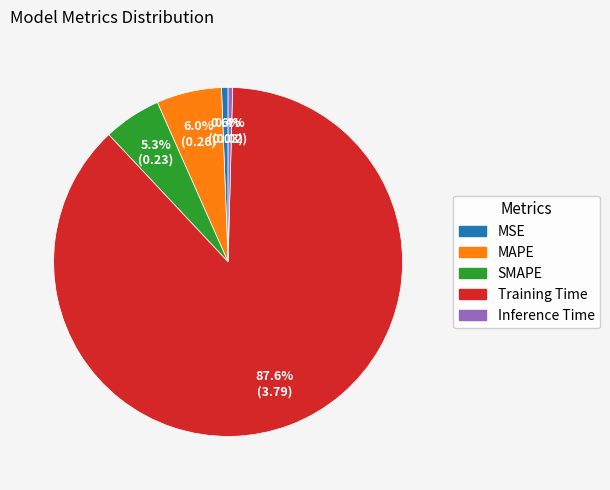

Which slice is the largest?

Training Time